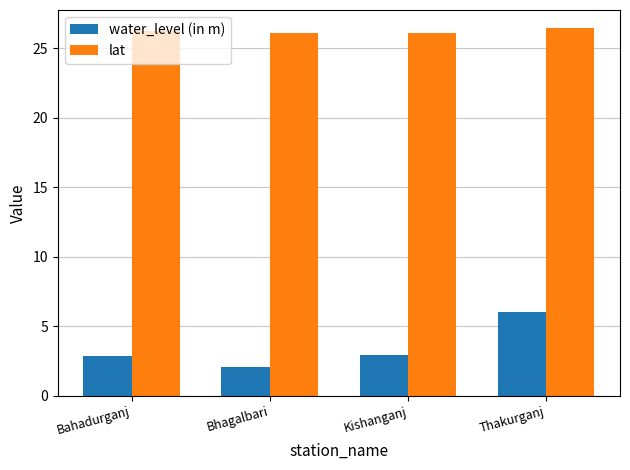

What is the minimum value for lat?

26.1